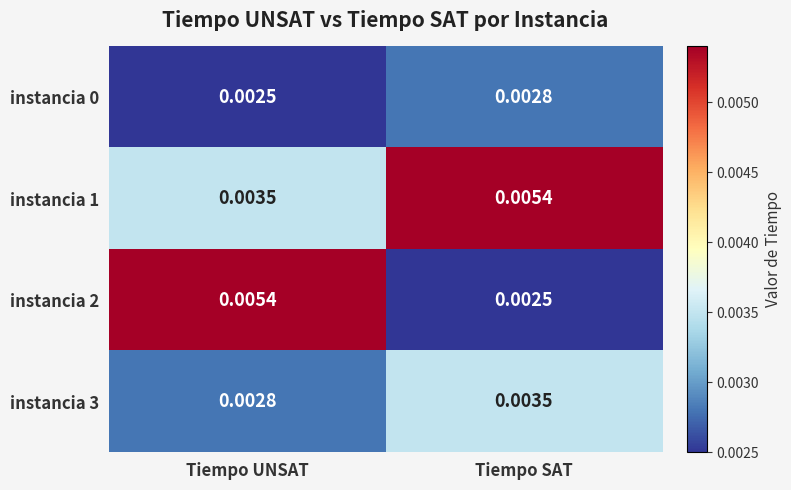

At which label does instancia 1 reach its minimum?

Tiempo UNSAT